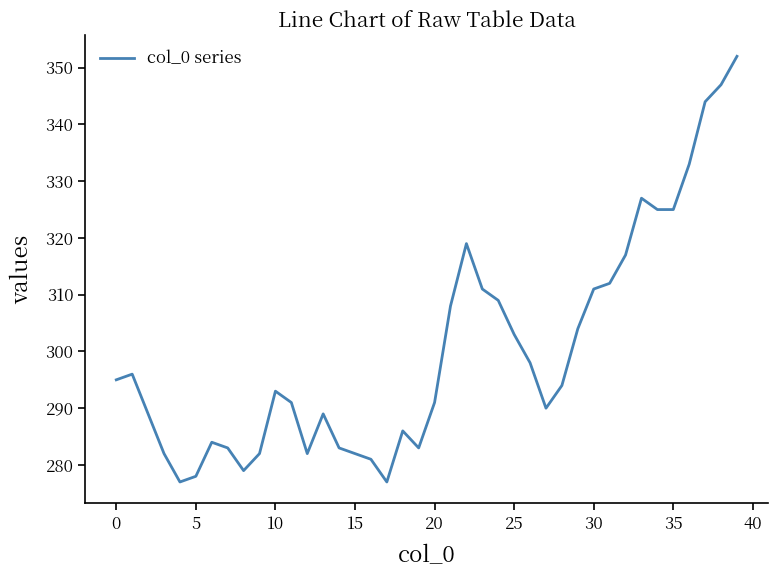

Does the chart display data point markers on the line(s)?

No